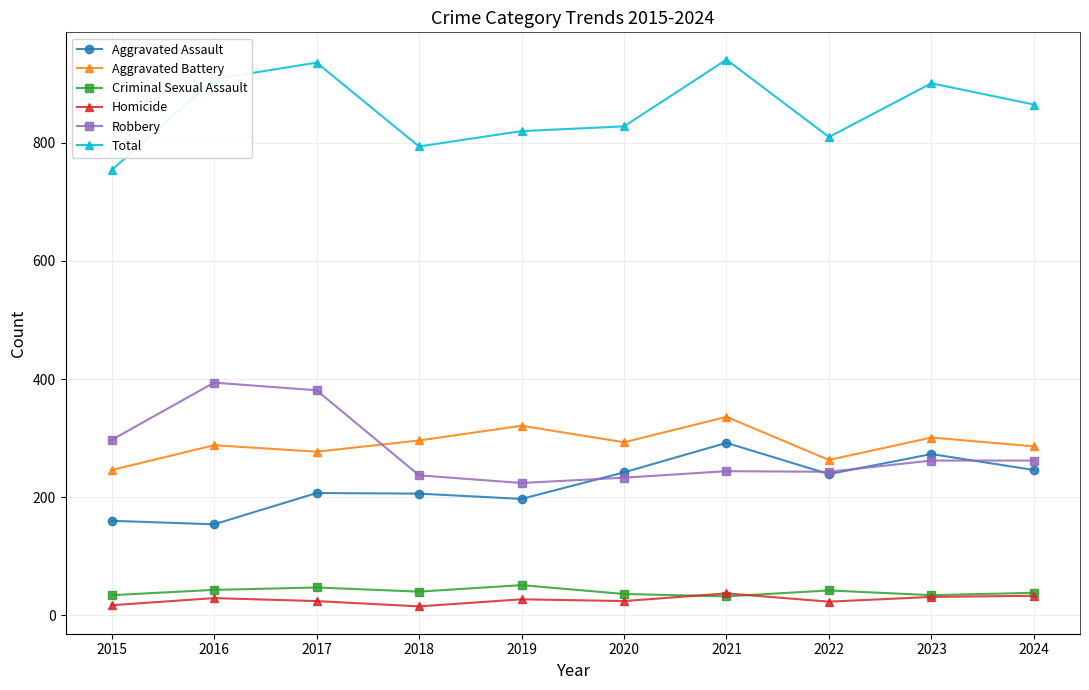

At how many categories does at least one series exceed 317?

10